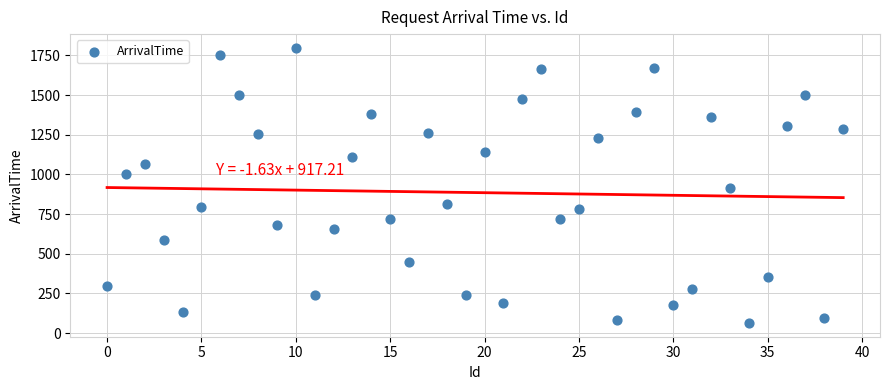

What is the range of Y values (max minus min)?

1733